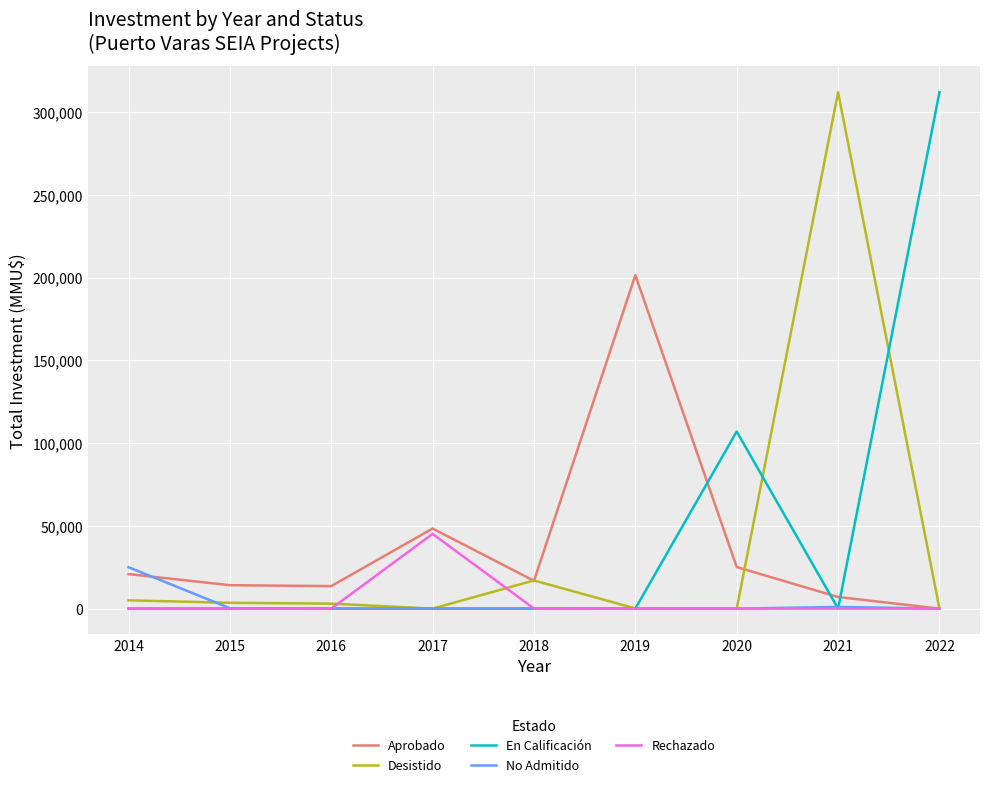

What is the sum of all Rechazado values?

45170